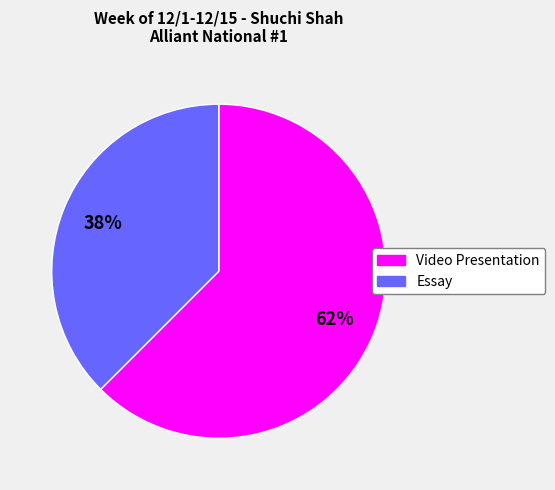

What is the largest slice in the pie chart?

Video Presentation